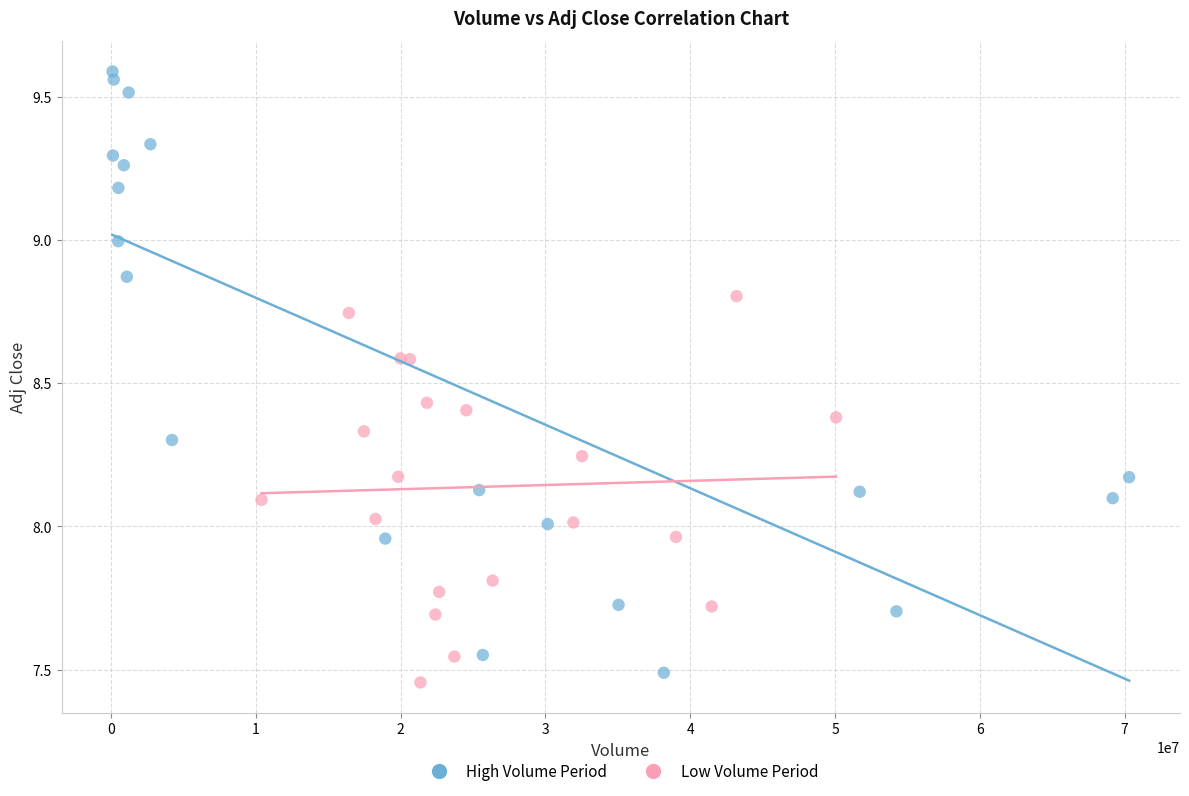

Which series contains the highest Y value?

High Volume Period